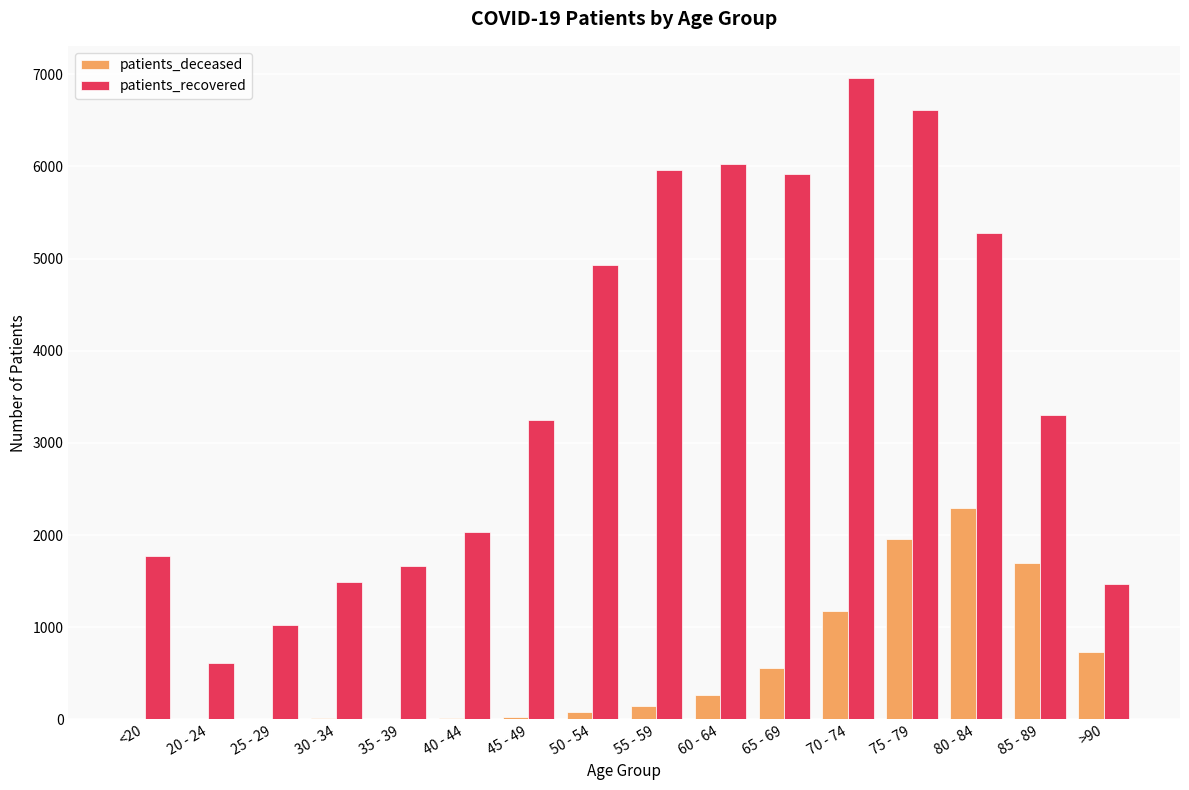

Is the value of patients_recovered at 40 - 44 greater than the value of patients_deceased at 60 - 64?

Yes